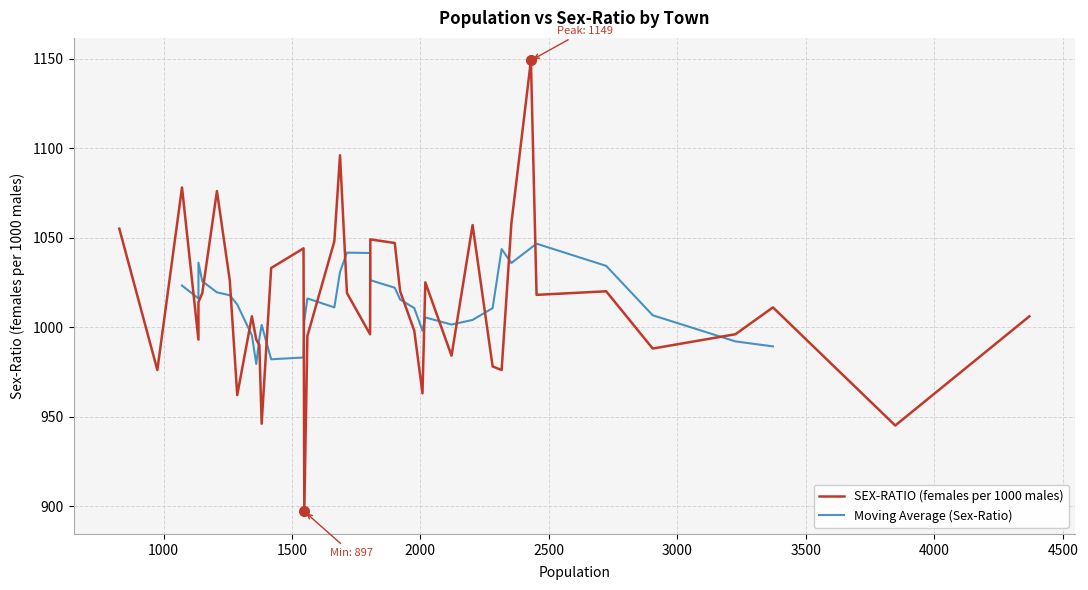

How many points are lower than both their immediate neighbors (excluding endpoints)?

12